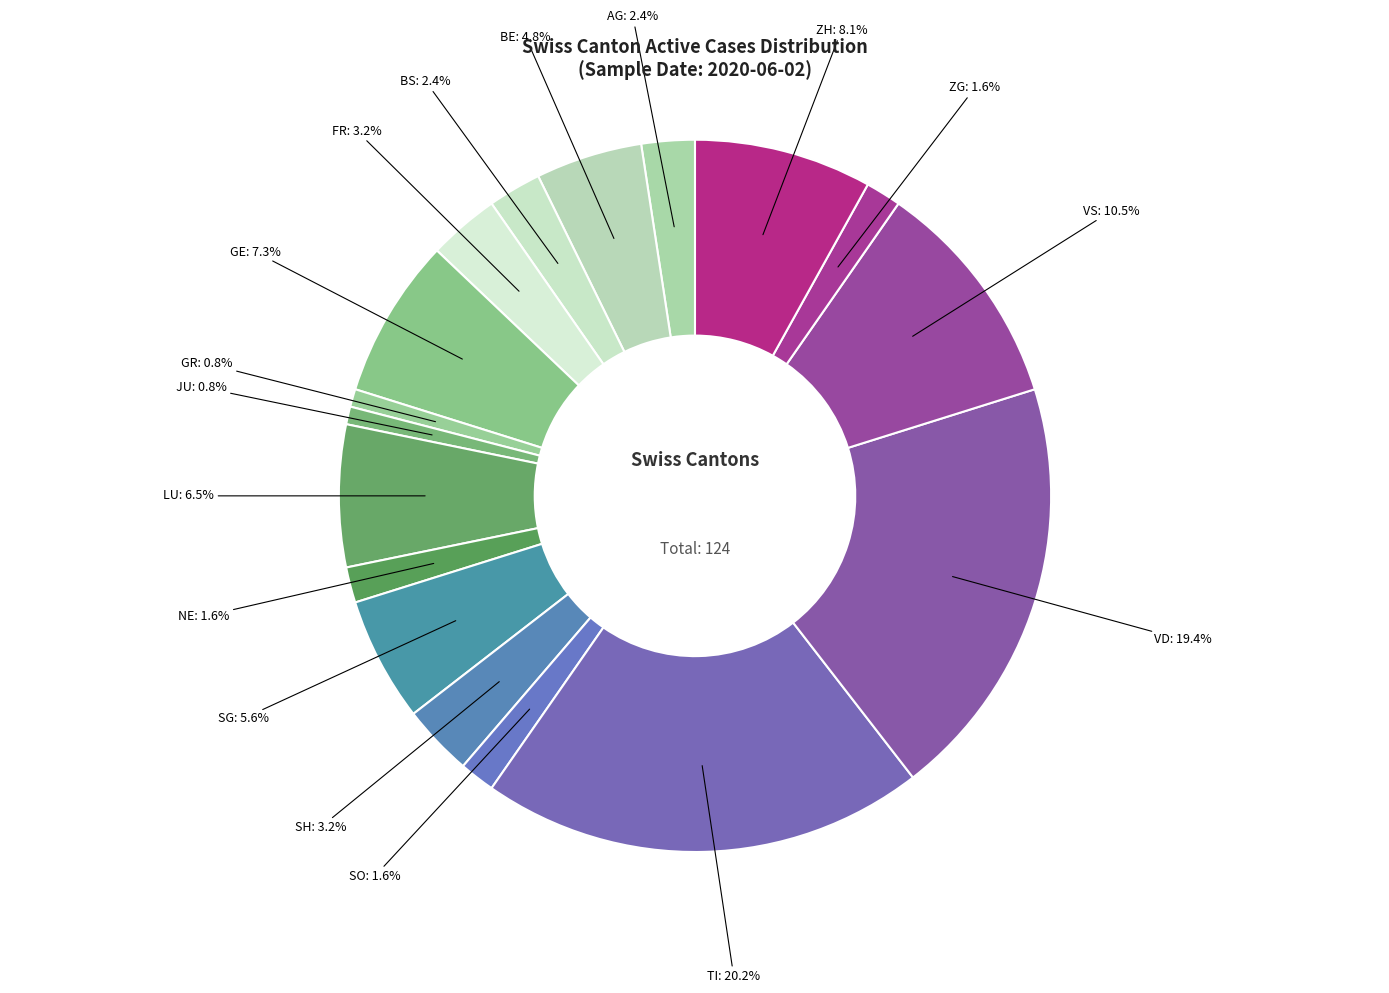

Rank the categories by value from highest to lowest.

TI, VD, VS, ZH, GE, LU, SG, BE, FR, SH, AG, BS, NE, SO, ZG, GR, JU